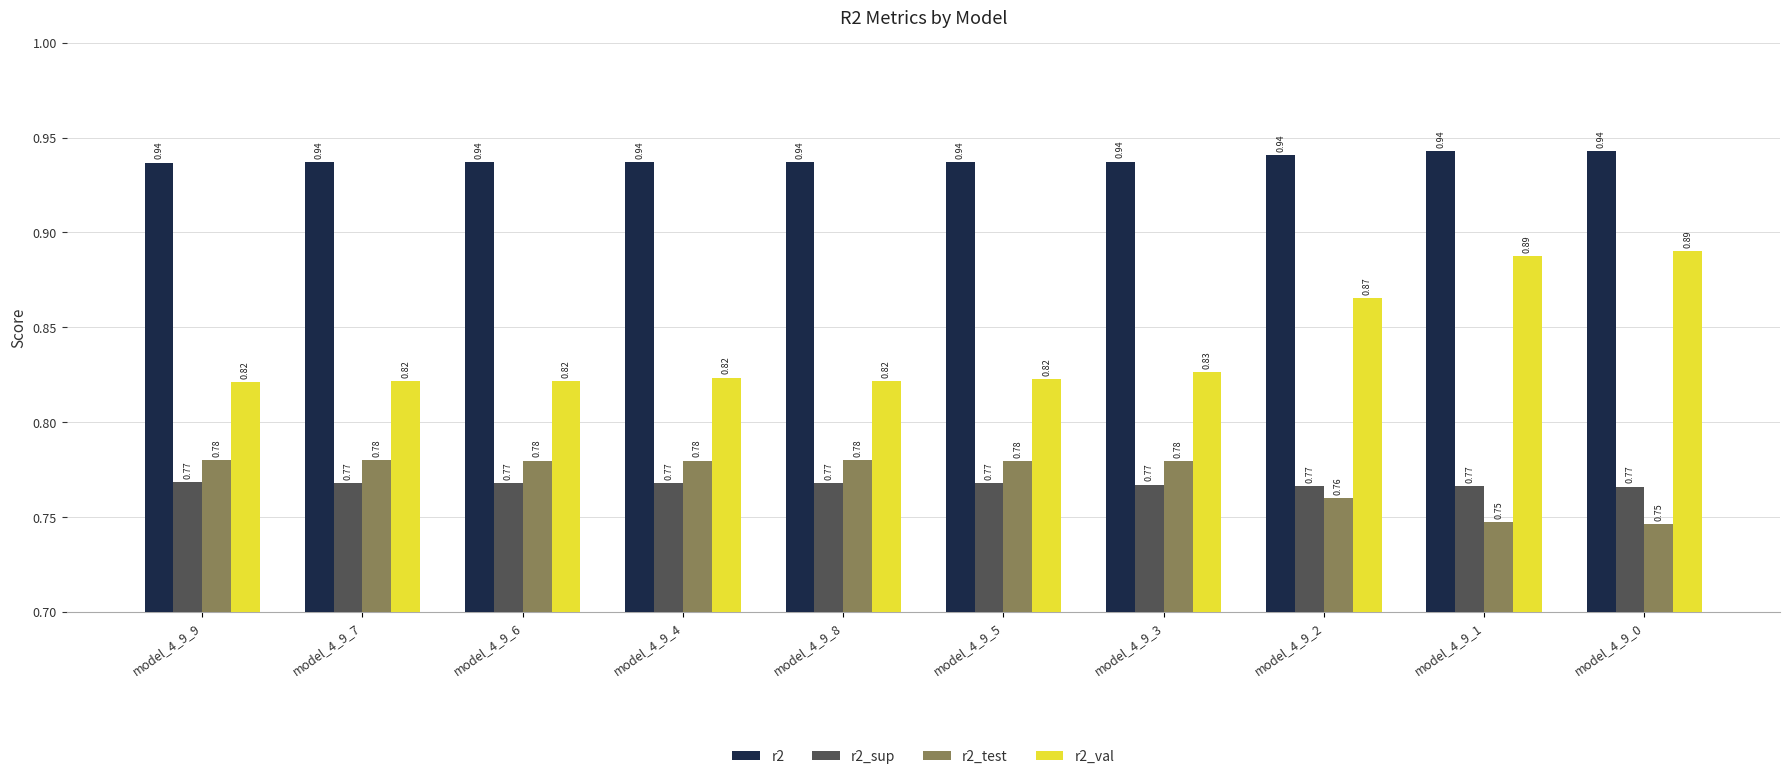

At model_4_9_4, list the series in order from largest to smallest.

r2, r2_val, r2_test, r2_sup